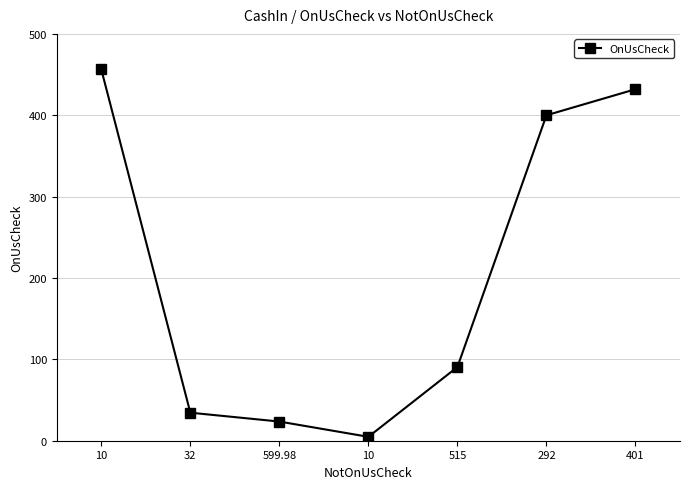

What is the value of the 3rd point from the left?

23.6